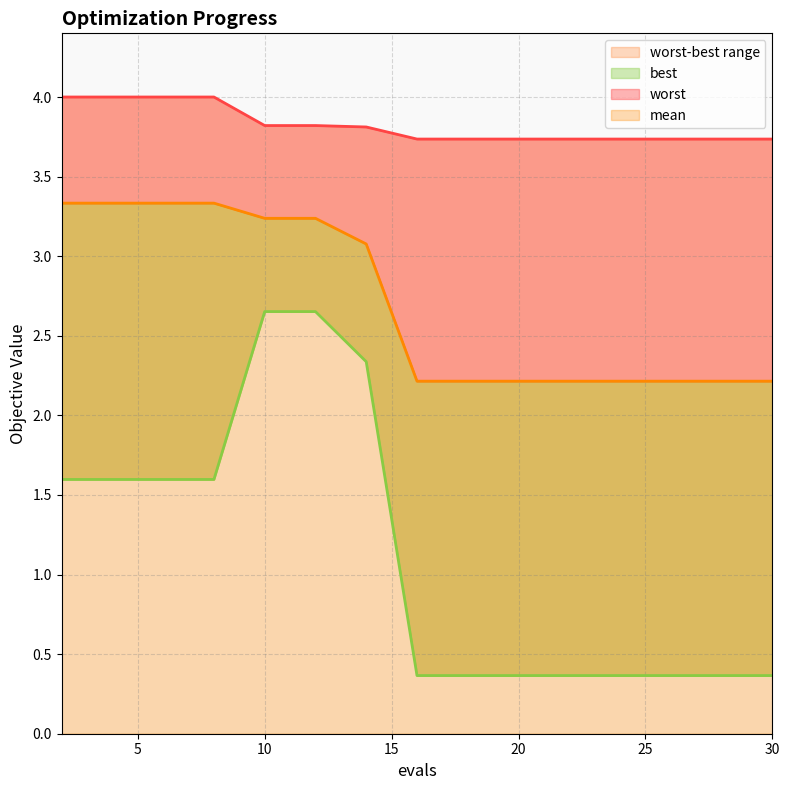

True or false: mean and best intersect in this chart.

False